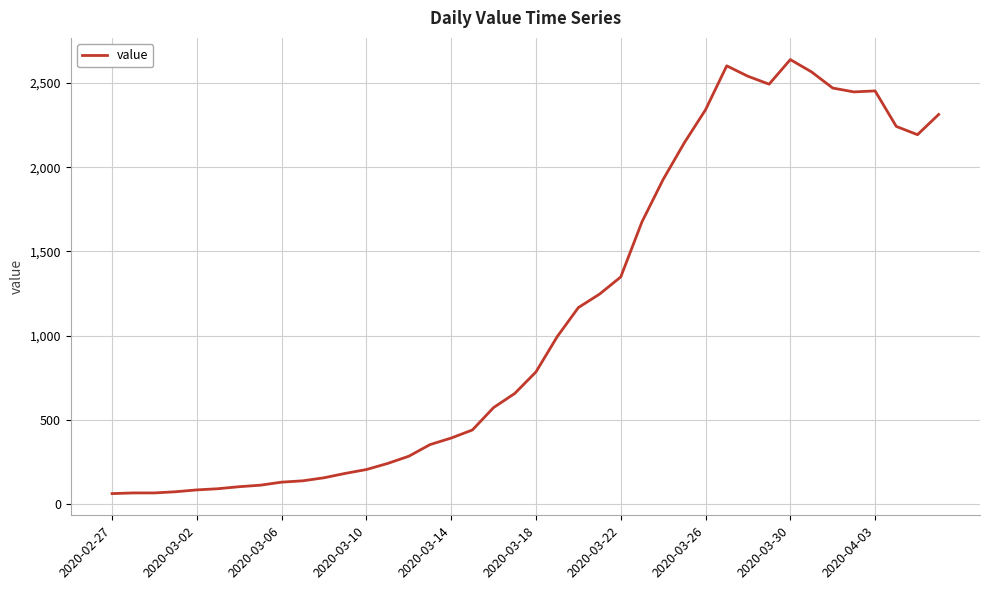

What is the smallest value displayed?

61